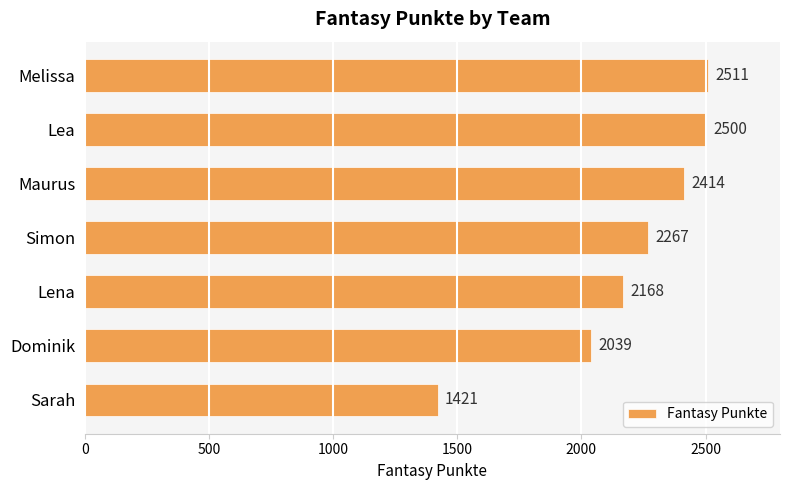

At which label is the value closest to 1966?

Dominik